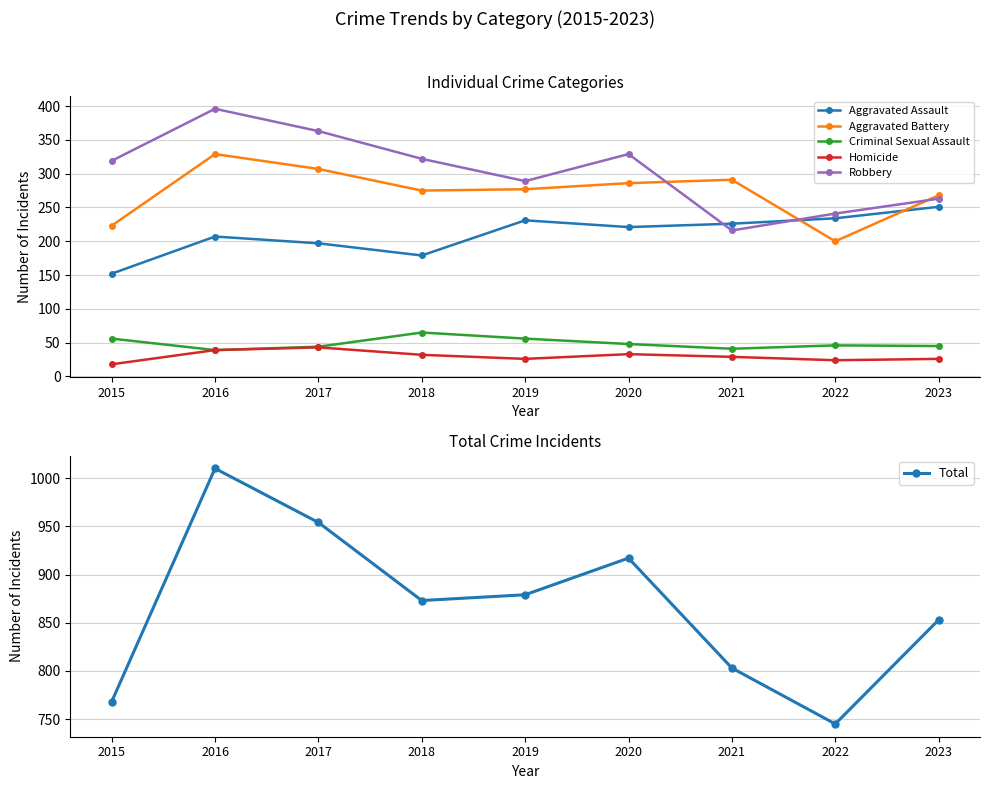

Where does the Aggravated Battery series first go above 277?

2016